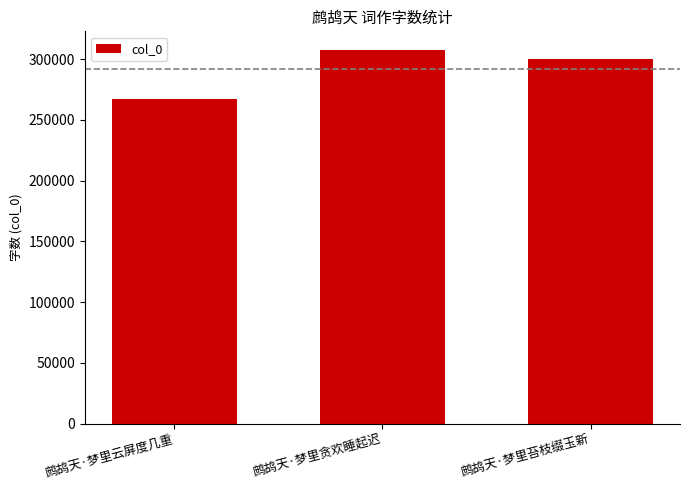

Reading left to right, list all the values displayed in this chart.

267270	307611	300496